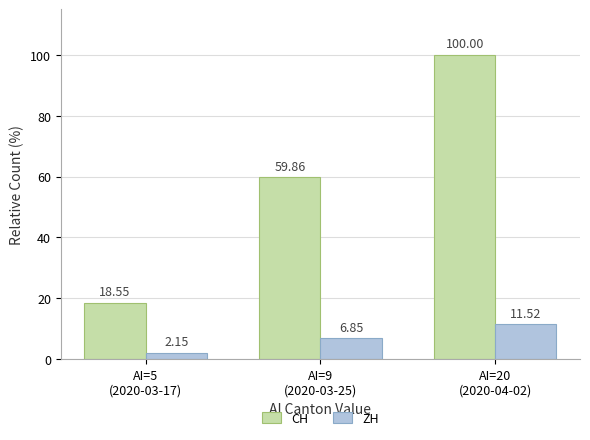

What is the total value across all series at AI=5
(2020-03-17)?

20.7